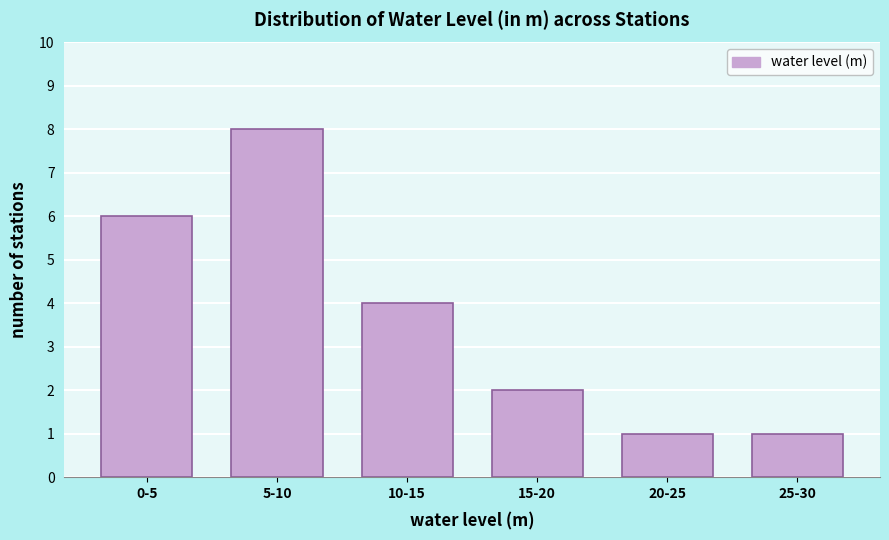

Reading right to left, list all the values displayed in this chart.

25-30=1	20-25=1	15-20=2	10-15=4	5-10=8	0-5=6